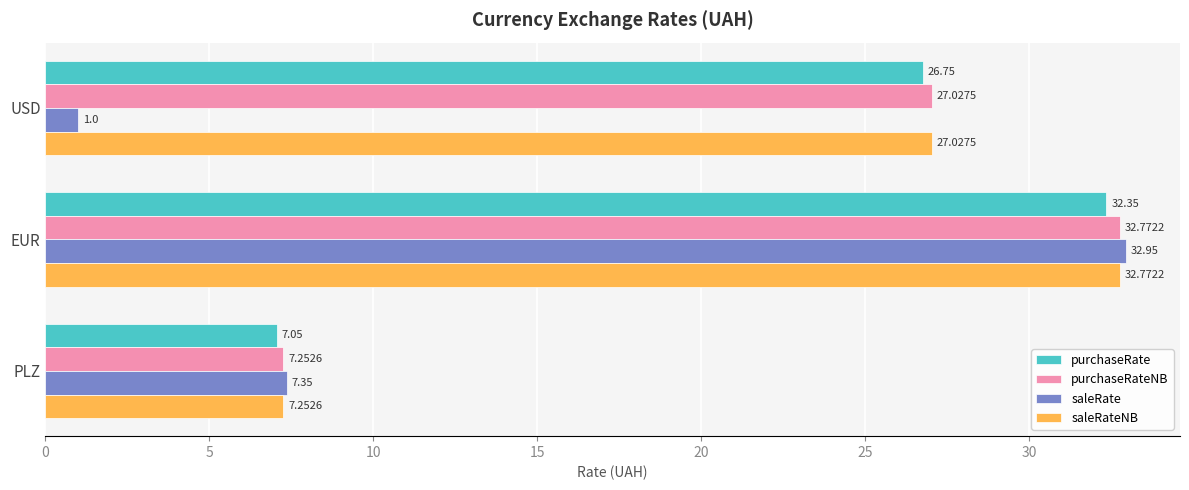

At which category does the chart reach its peak across all series?

EUR